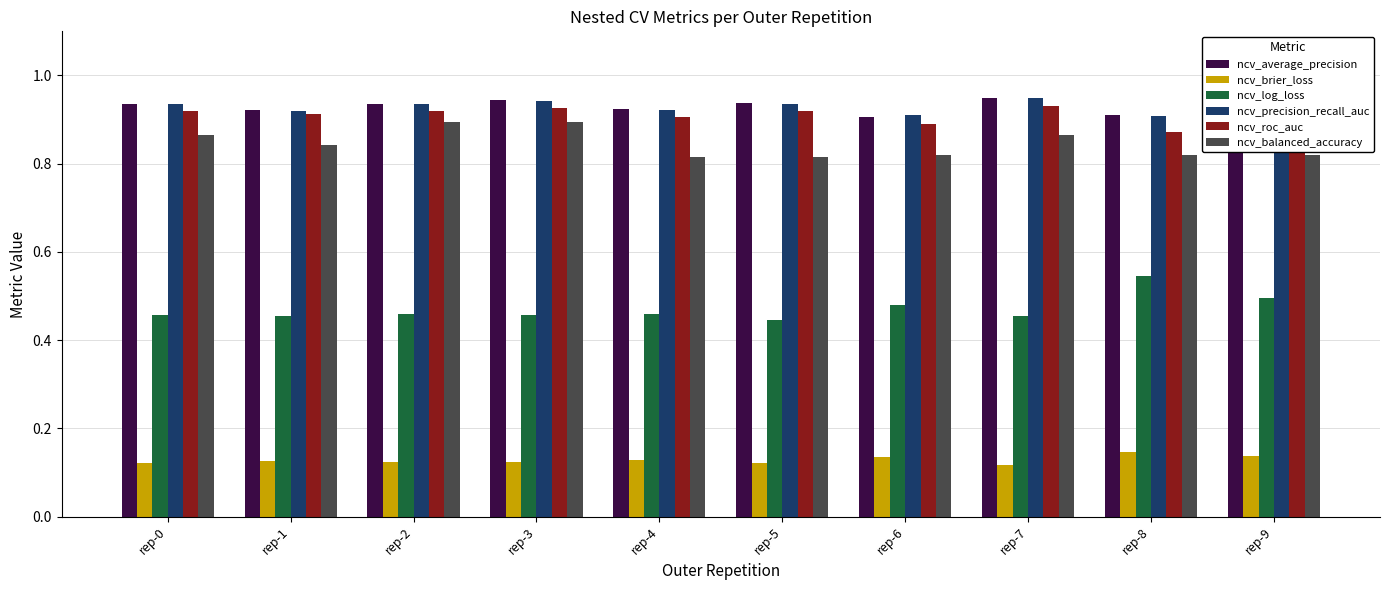

True or false: ncv_log_loss has a value of 0.5 at rep-8.

True